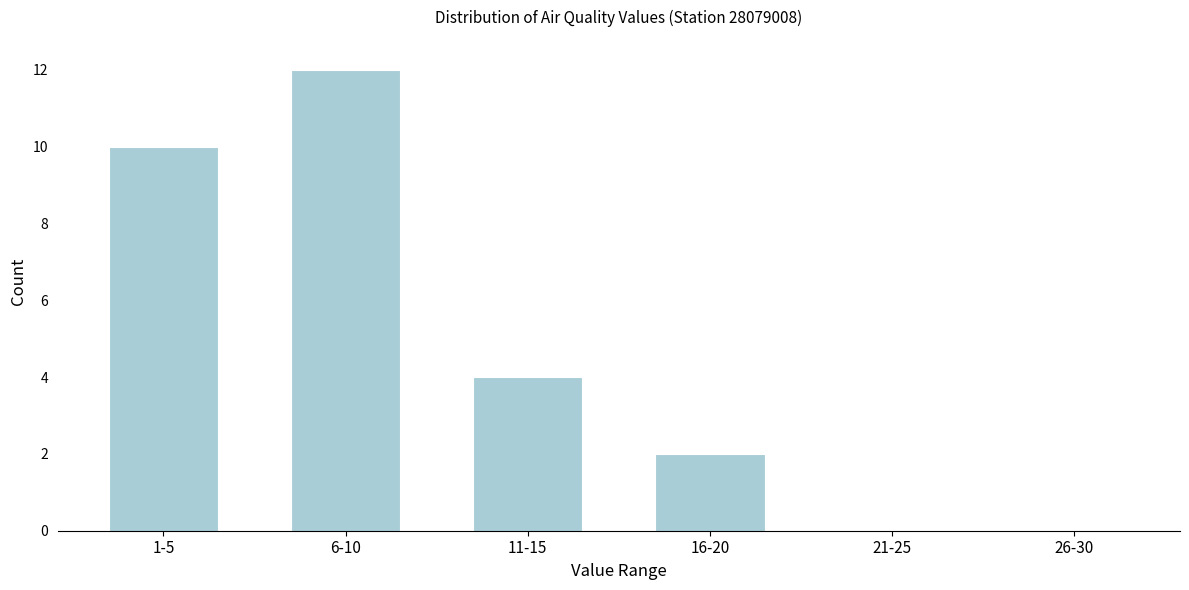

Reading left to right, what are all the values shown in this chart?

1-5=10	6-10=12	11-15=4	16-20=2	21-25=0	26-30=0